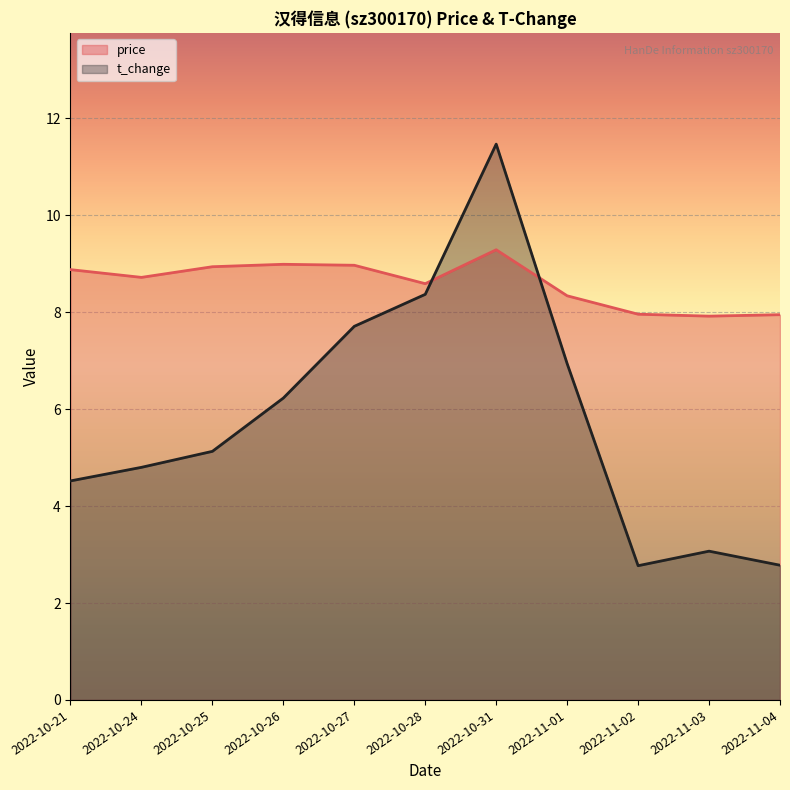

List the series in order of their peak value, highest first.

t_change, price